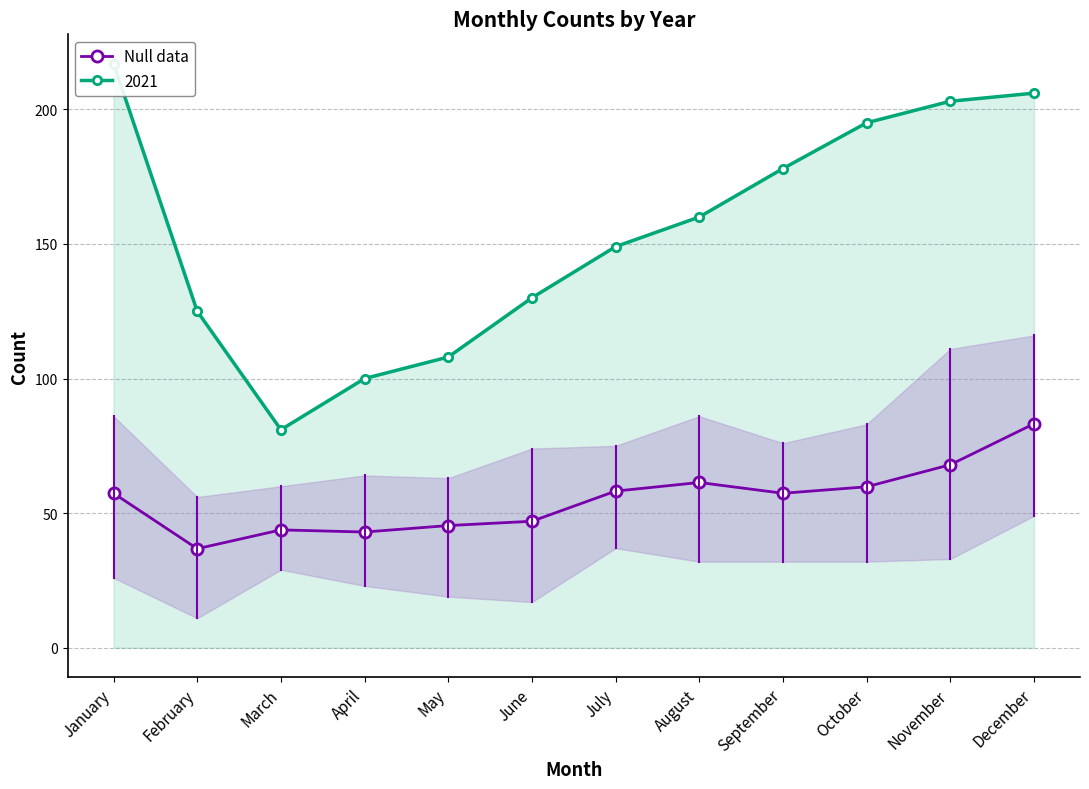

The value at February is 36.8. True or false?

True